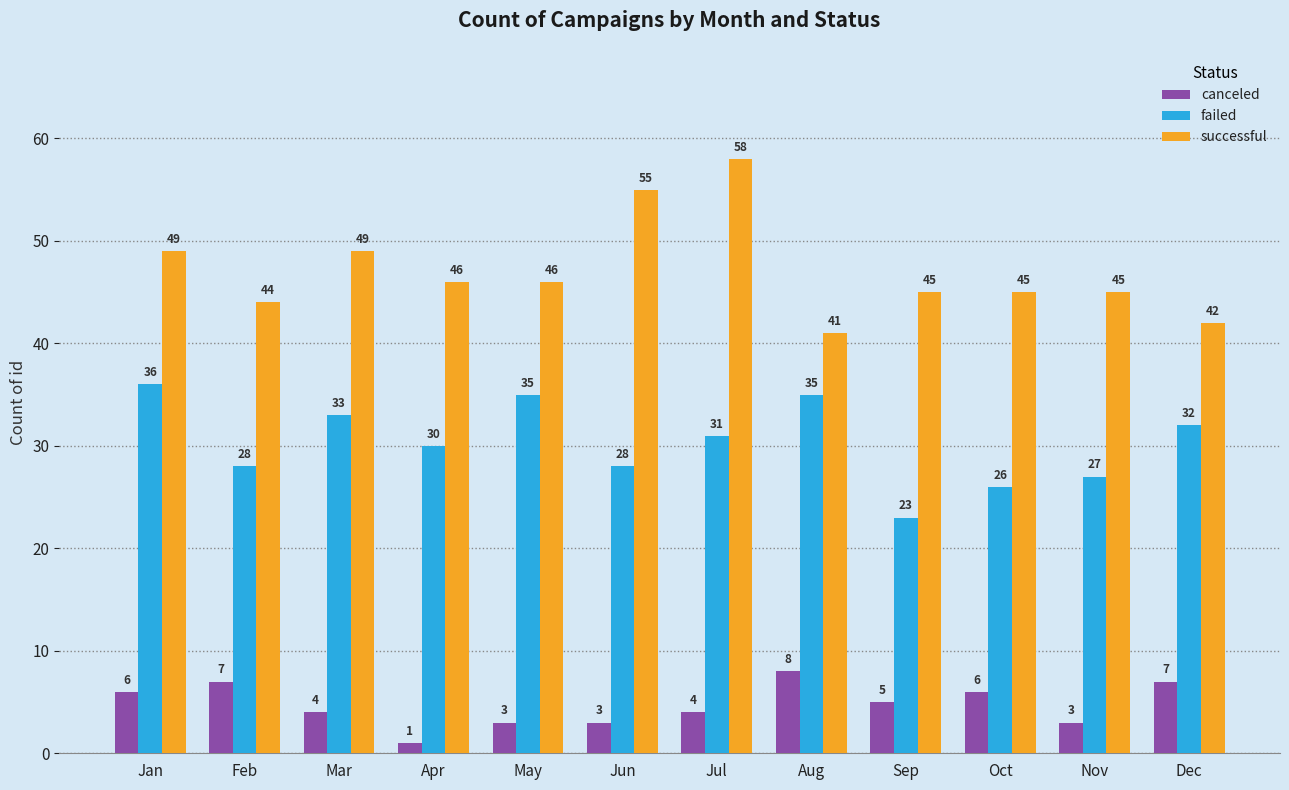

At Sep, list the series in order from smallest to largest.

canceled, failed, successful